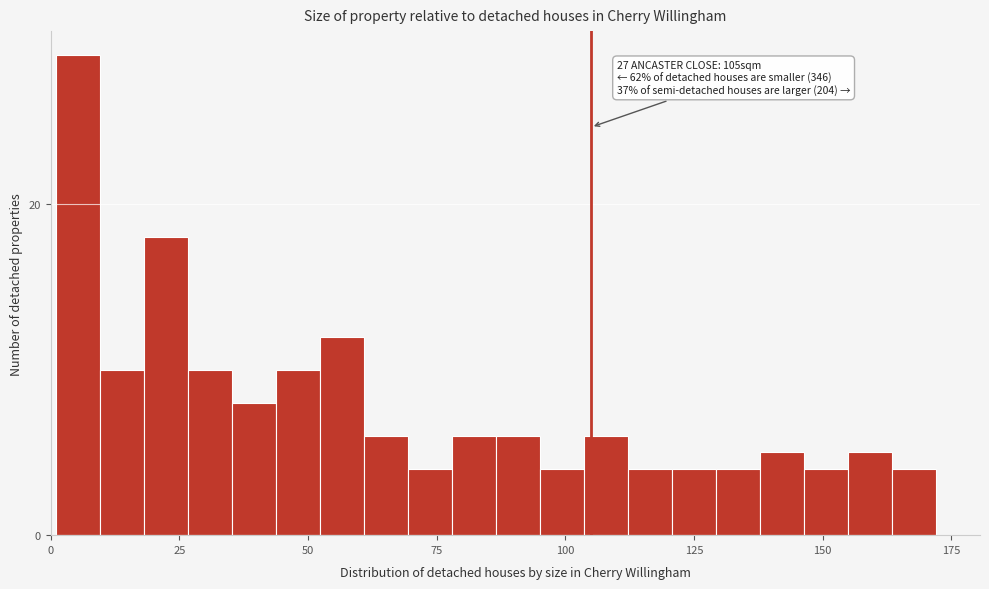

Read against the x-axis, roughly where is the centre of the tallest bar?

5